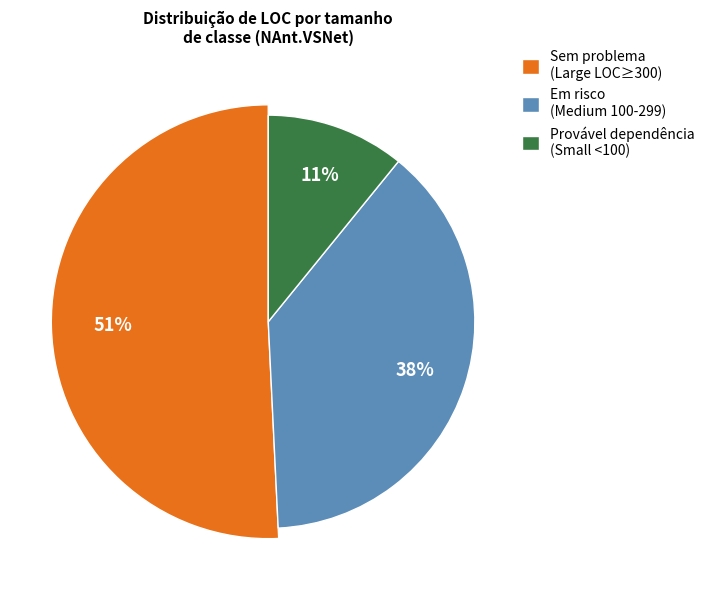

Is it true that JSharpProjectProvider is 1% of the pie?

False